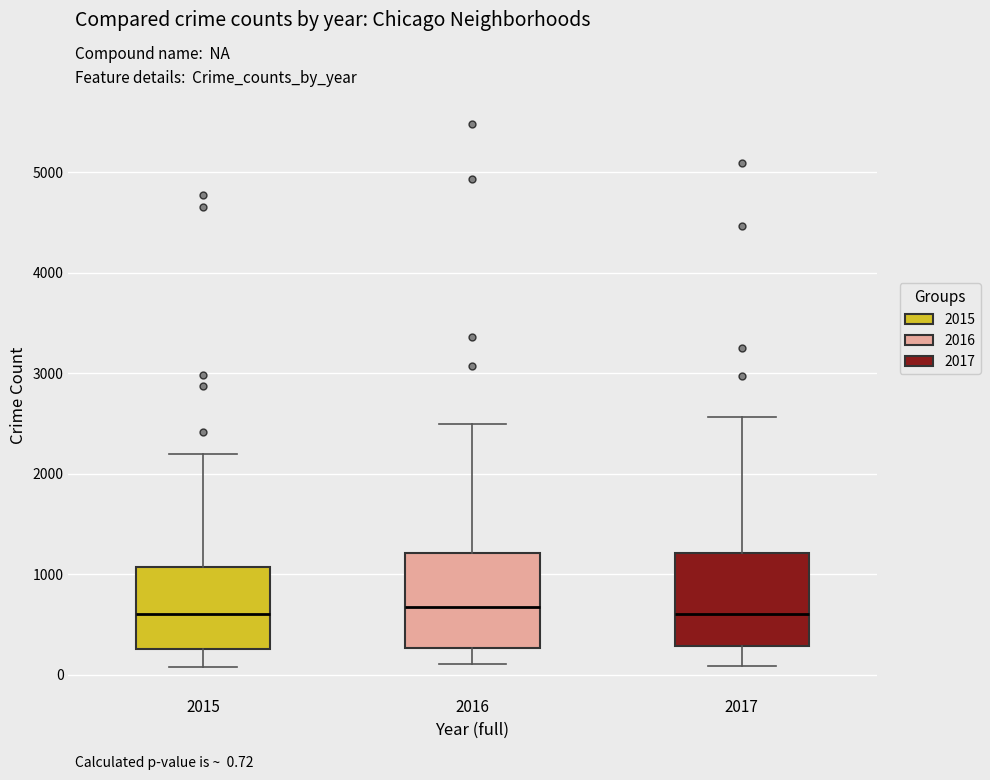

Reading left to right, read every box against the y-axis: the position of its median line, the range the box covers, and the ends of its whiskers. The values are not printed on the chart, so give them approximately, as read against the axis.

2015: median 600, box 300 to 1100, whiskers 100 to 2200
2016: median 700, box 300 to 1200, whiskers 100 to 2500
2017: median 600, box 300 to 1200, whiskers 100 to 2600